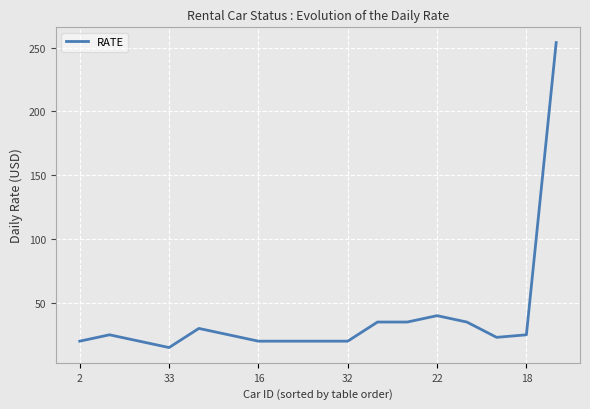

What is the maximum value shown in the chart?

254.0